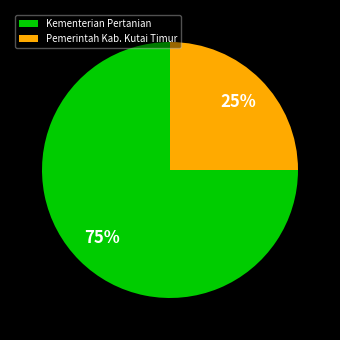

To the nearest percent, what is the difference between the Kementerian Pertanian and Pemerintah Kab. Kutai Timur slice percentages?

50%